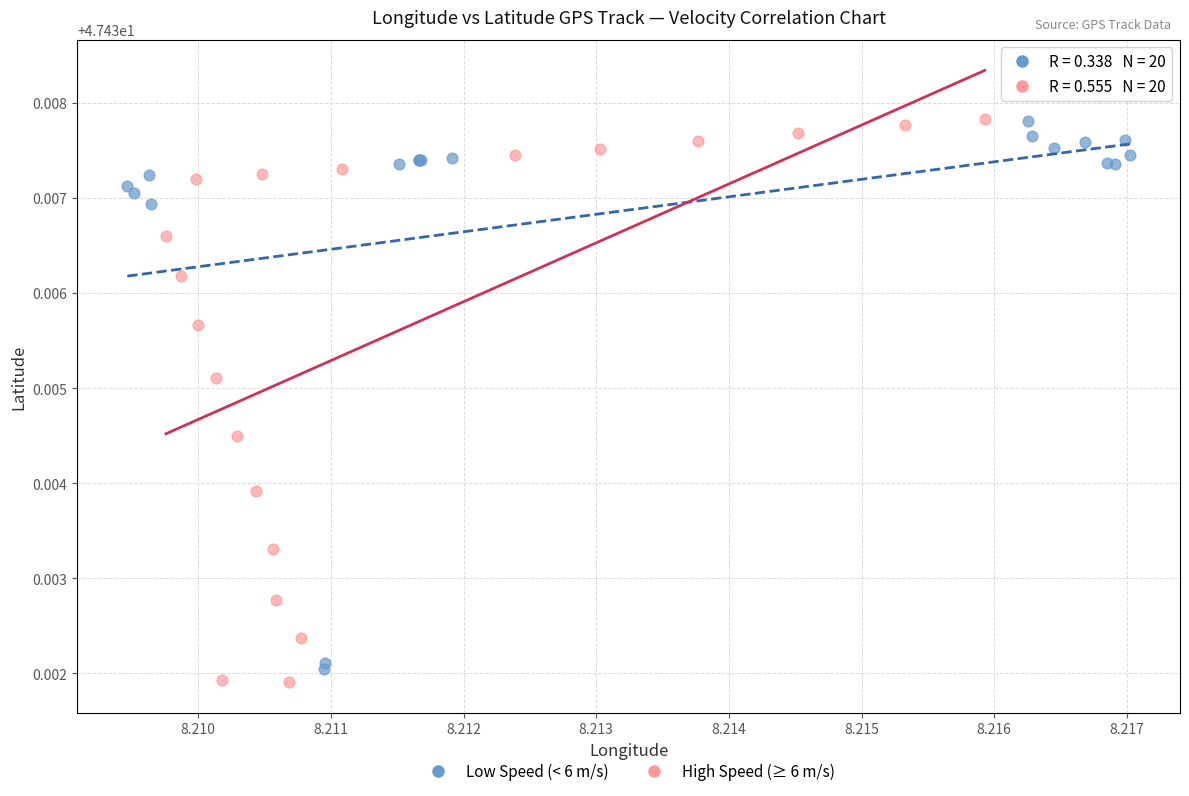

What are all the series names shown in the legend?

Low Speed (< 6 m/s), High Speed (≥ 6 m/s)